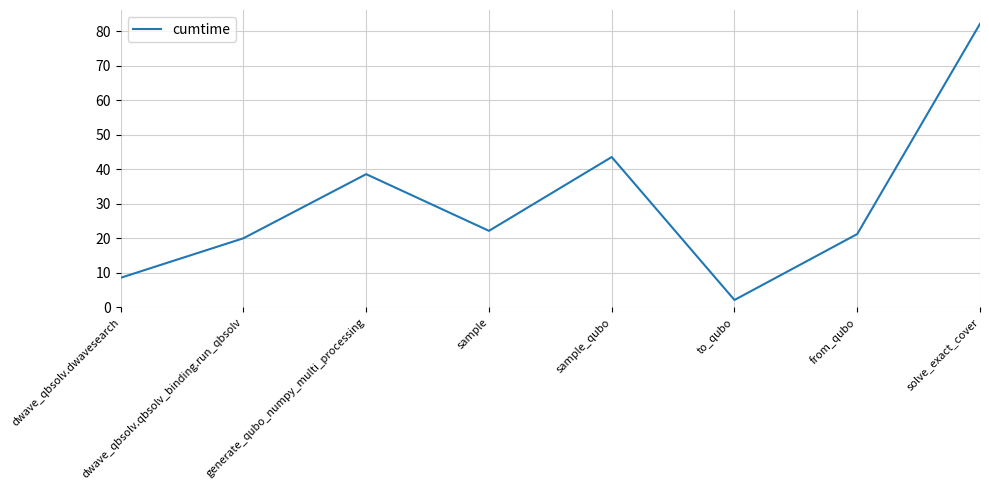

Approximately how many times larger is the value at solve_exact_cover compared to dwave_qbsolv.dwavesearch?

9.6